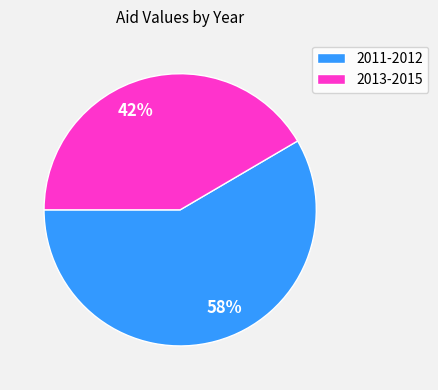

Does any single category account for the majority?

Yes